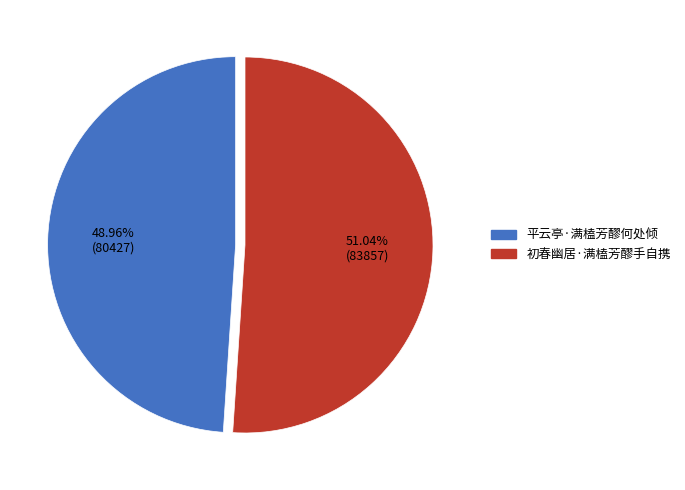

To the nearest percent, what percentage of the pie is 初春幽居·满榼芳醪手自携?

51%